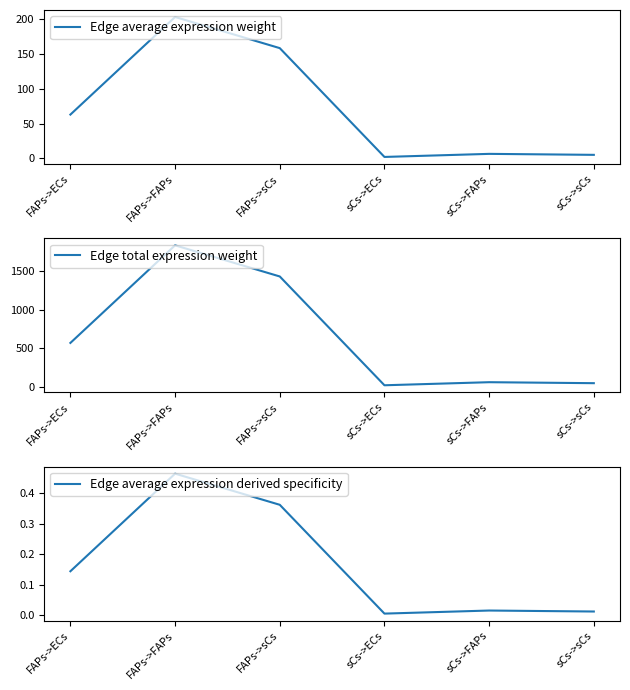

Which series has the largest total across all categories?

Edge total expression weight